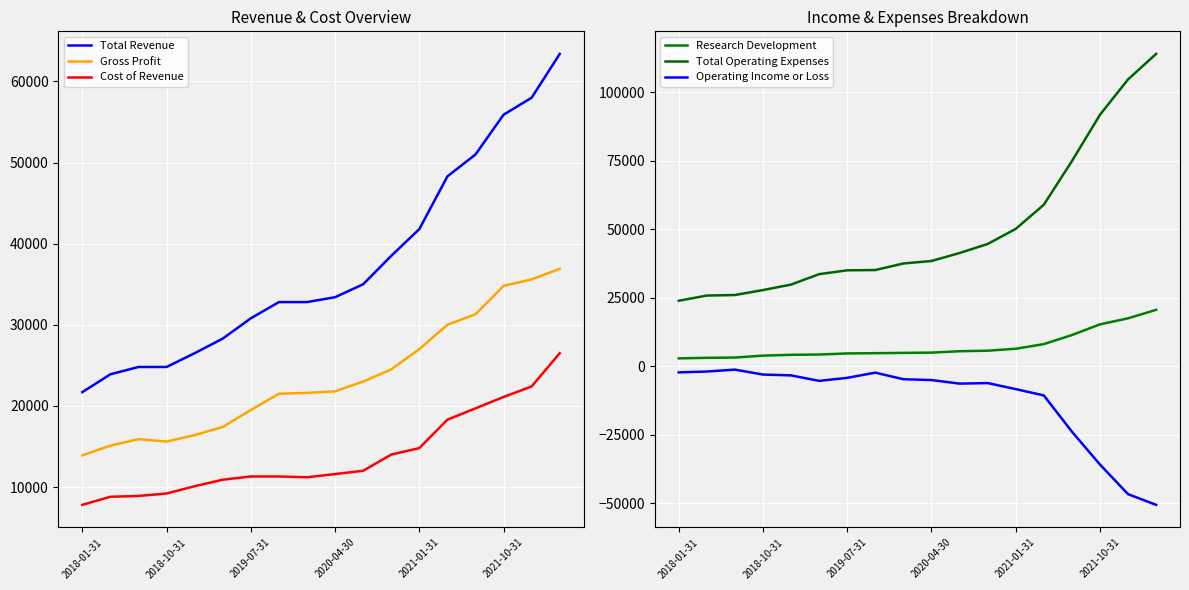

The value of Gross Profit at 2019-07-31 is 11268. True or false?

False